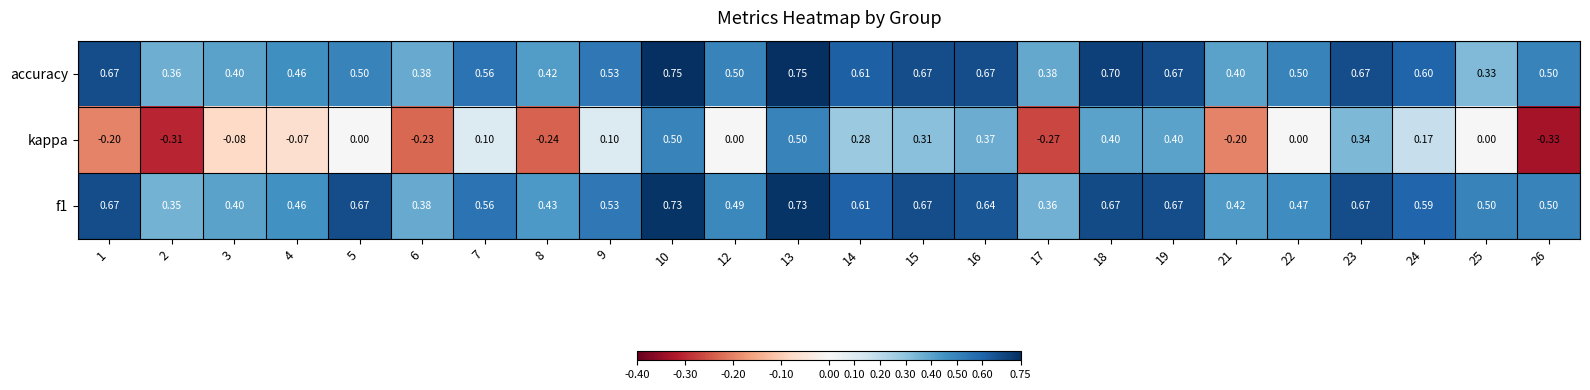

At which category does the chart reach its minimum across all series?

26